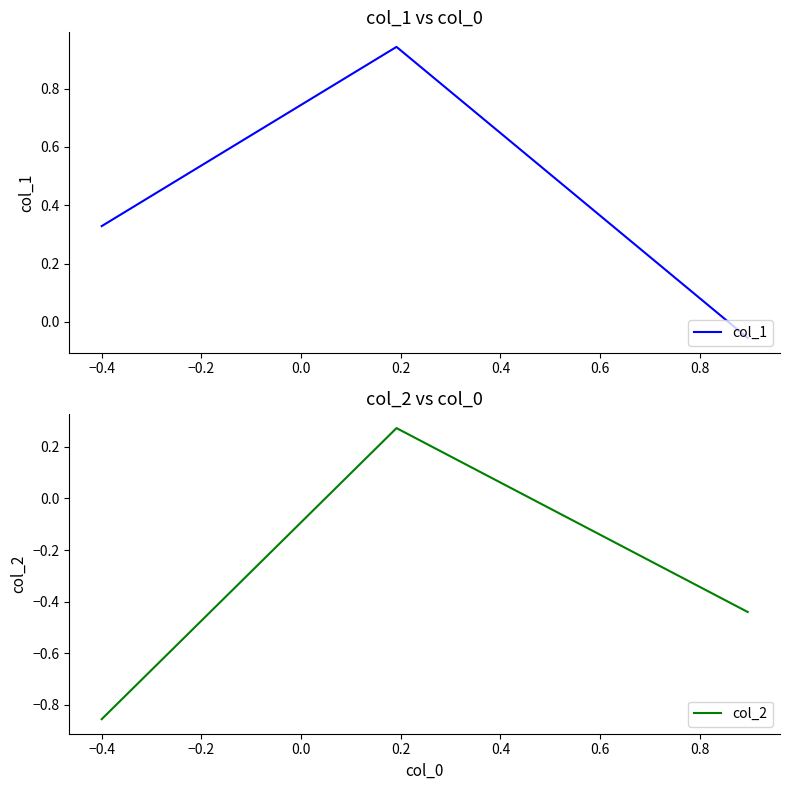

Does the chart display data point markers on the line(s)?

No